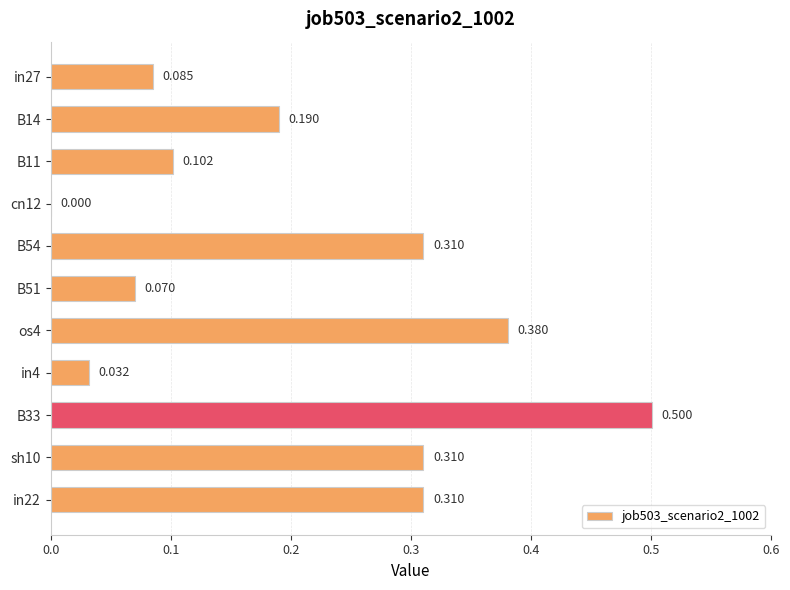

How many distinct data groups are displayed?

1